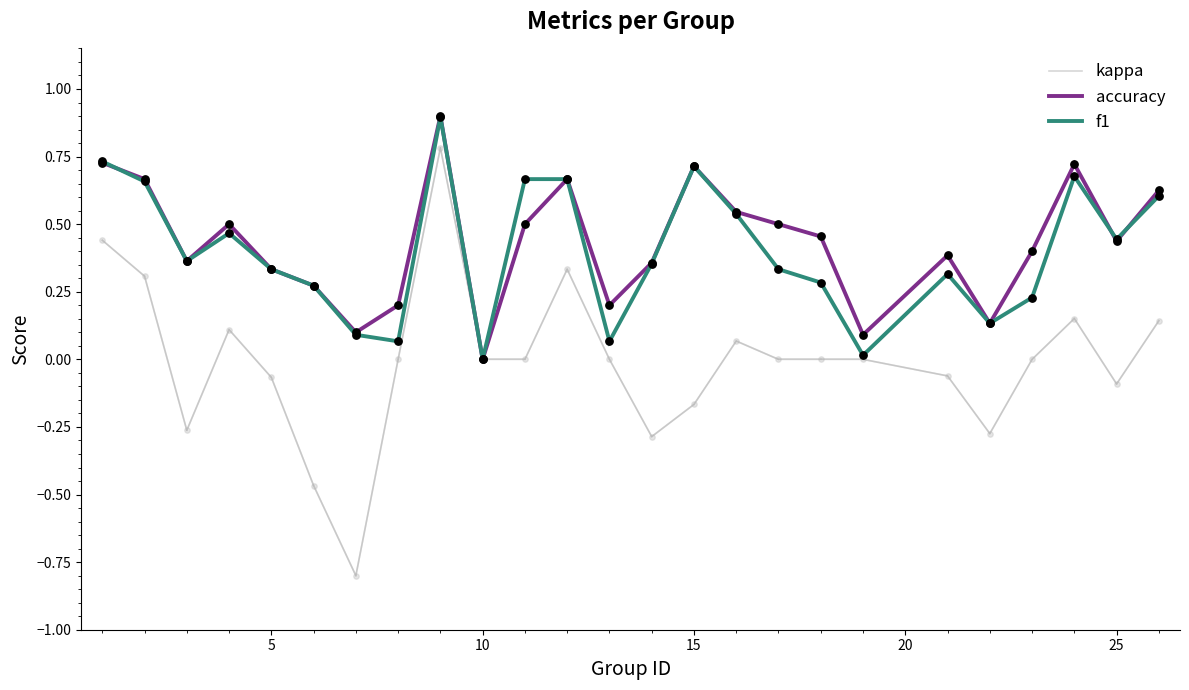

Which series has the widest spread of values?

kappa